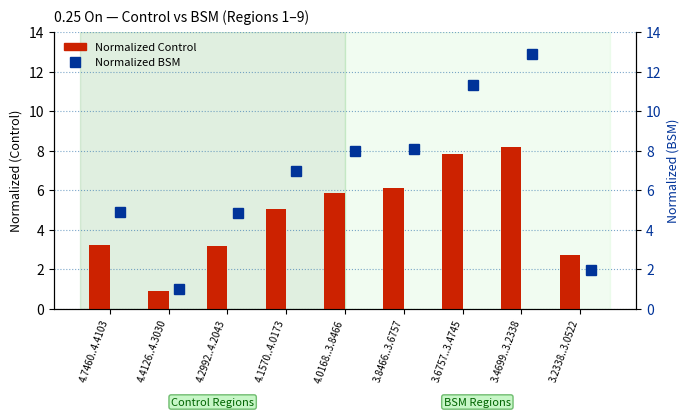

Rank the series by their average value, from lowest to highest.

Normalized Control, Normalized BSM